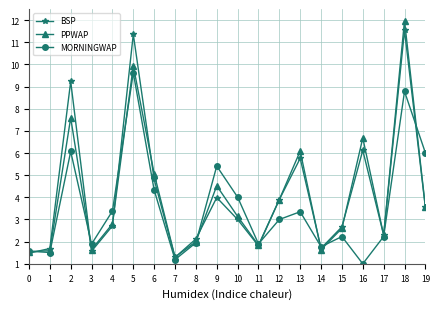

What is the sum of the PPWAP values at 5 and 9?

14.5